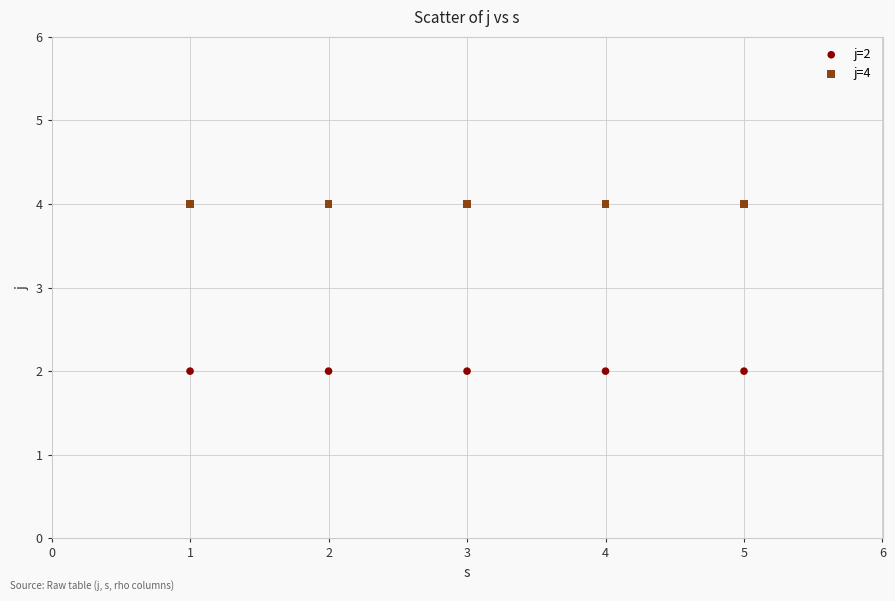

Across all data points, what is the average X value?

3